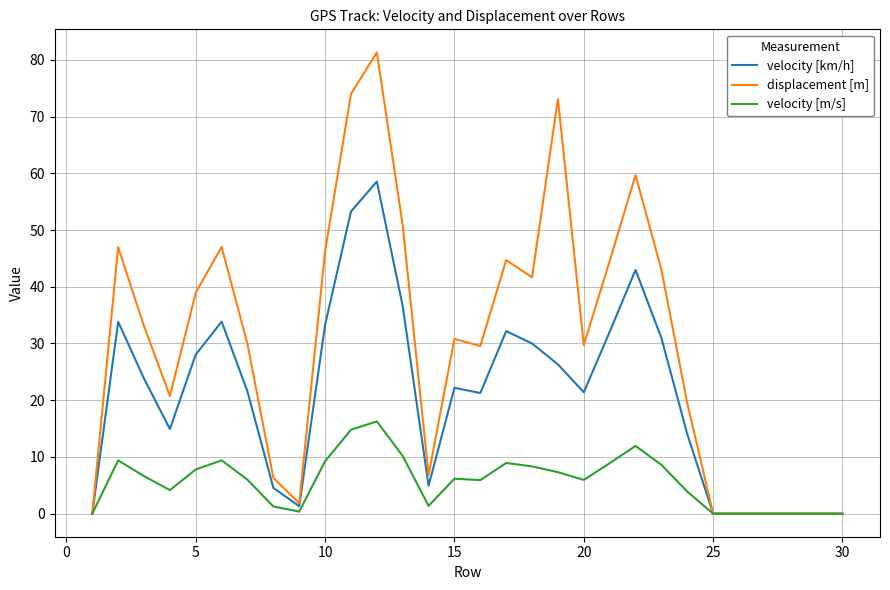

What is the maximum value for displacement [m]?

81.3